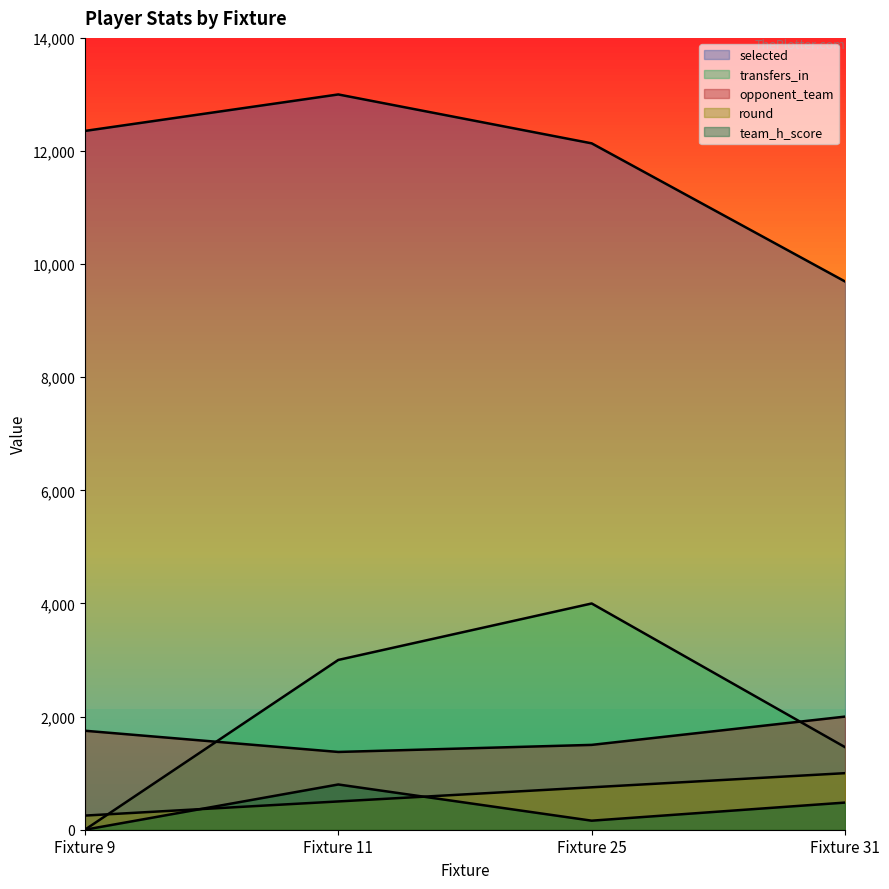

Which series has the largest total across all categories?

selected